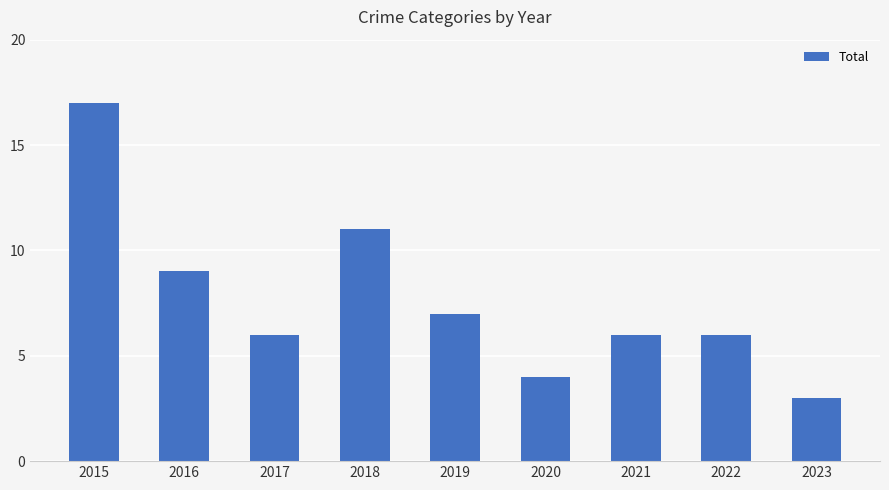

What is the sum of all values?

69